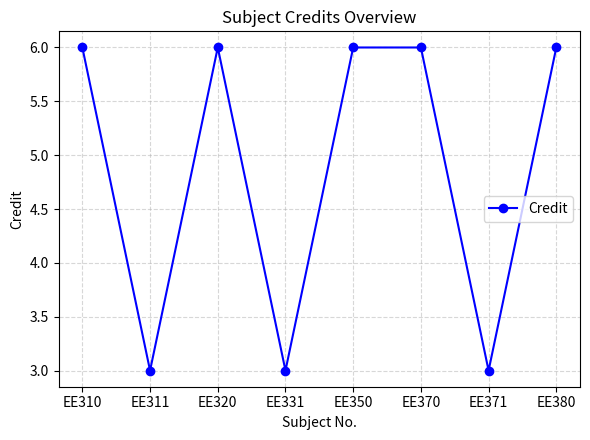

What is the value of the 3rd point from the left?

6